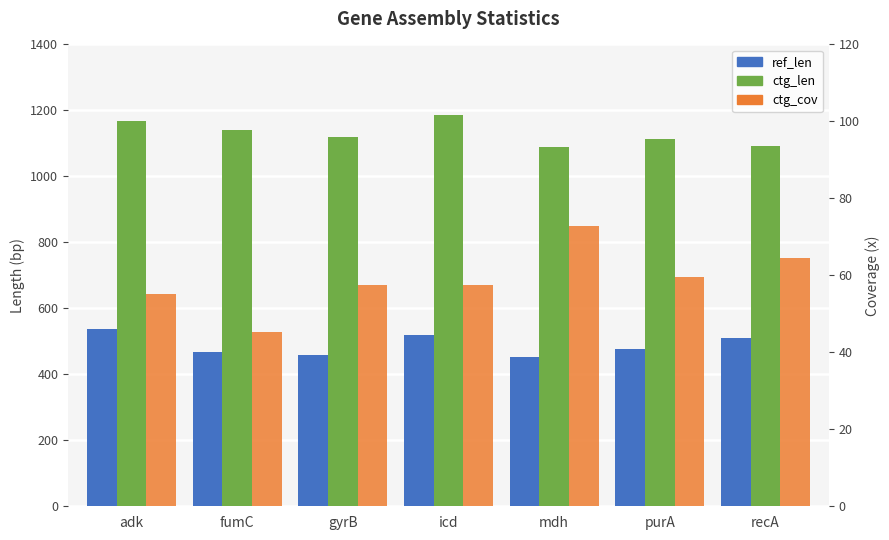

List the series in order of their peak value, lowest first.

ctg_cov, ref_len, ctg_len